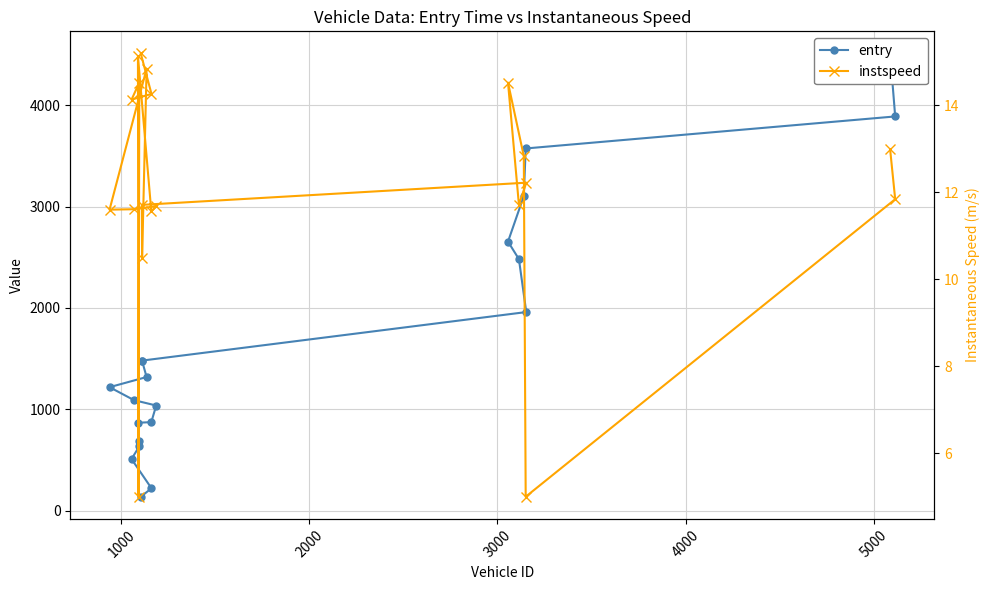

Is the value of instspeed at 8 greater than the value of entry at 14?

No